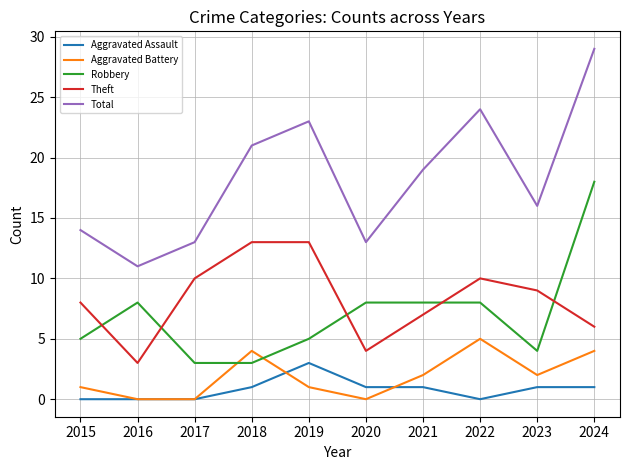

At which category does the chart reach its peak across all series?

2024